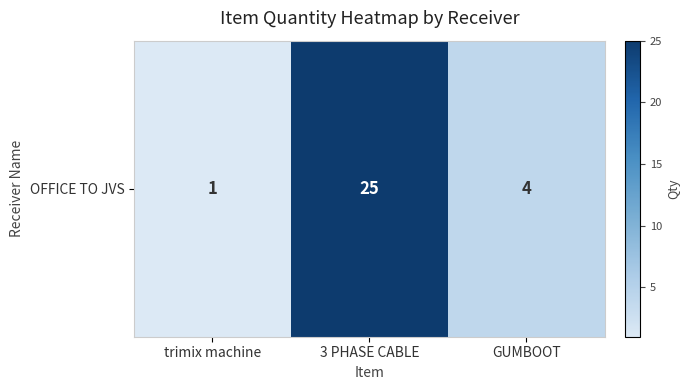

Reading left to right, transcribe all the data shown in this chart.

trimix machine=1	3 PHASE CABLE=25	GUMBOOT=4